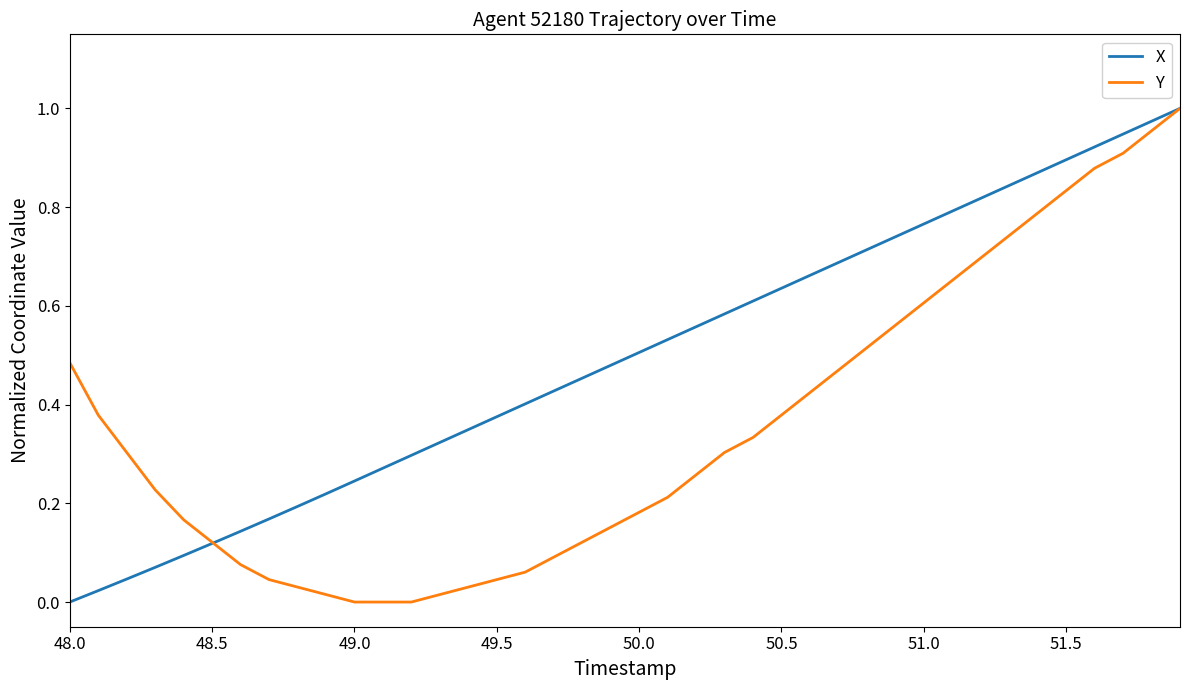

Which series has the largest total across all categories?

X